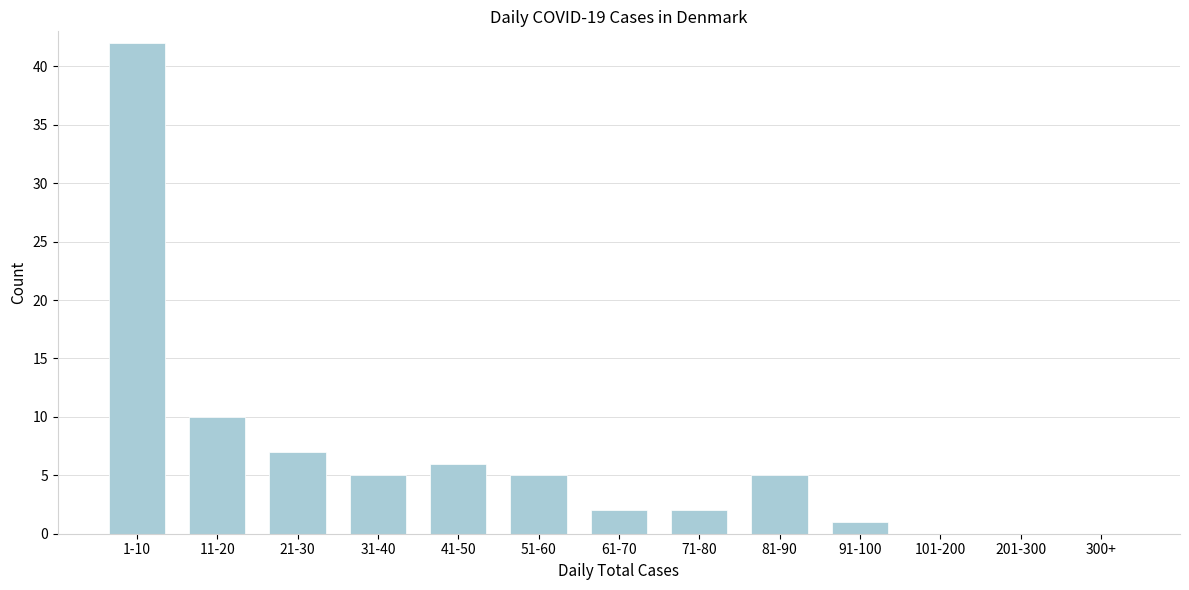

Reading left to right, what are all the values shown in this chart?

1-10=42	11-20=10	21-30=7	31-40=5	41-50=6	51-60=5	61-70=2	71-80=2	81-90=5	91-100=1	101-200=0	201-300=0	300+=0